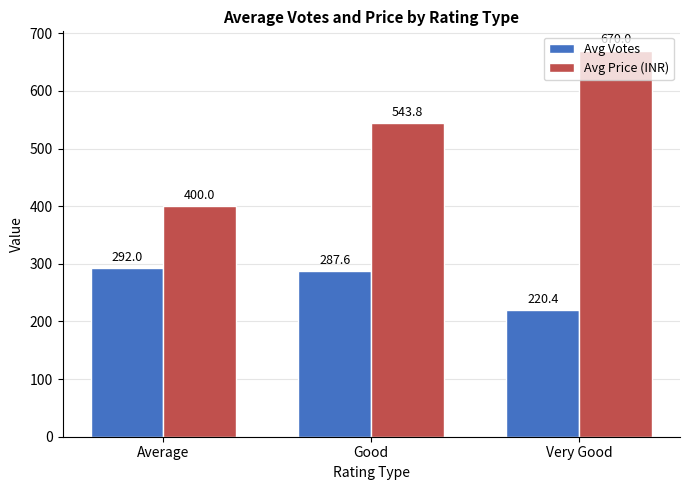

How many categories are shown in the chart?

3